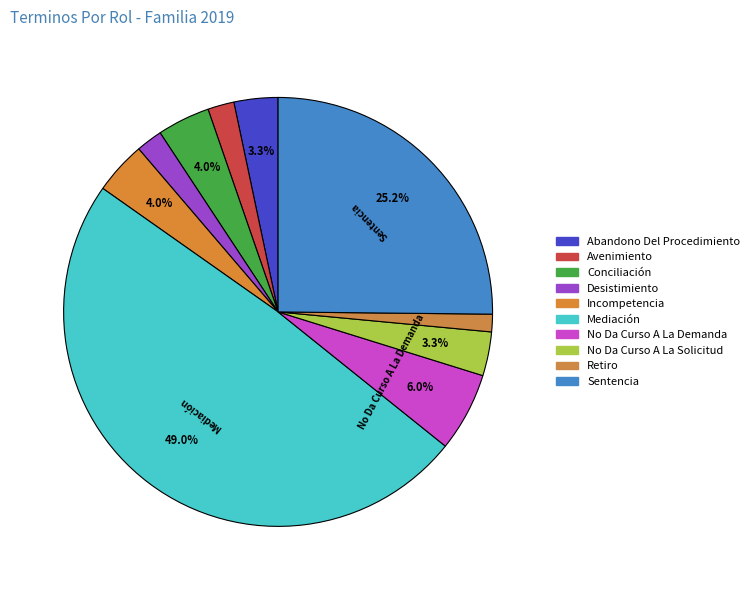

To the nearest percent, what is the combined percentage of No Da Curso A La Demanda and Desistimiento?

8%